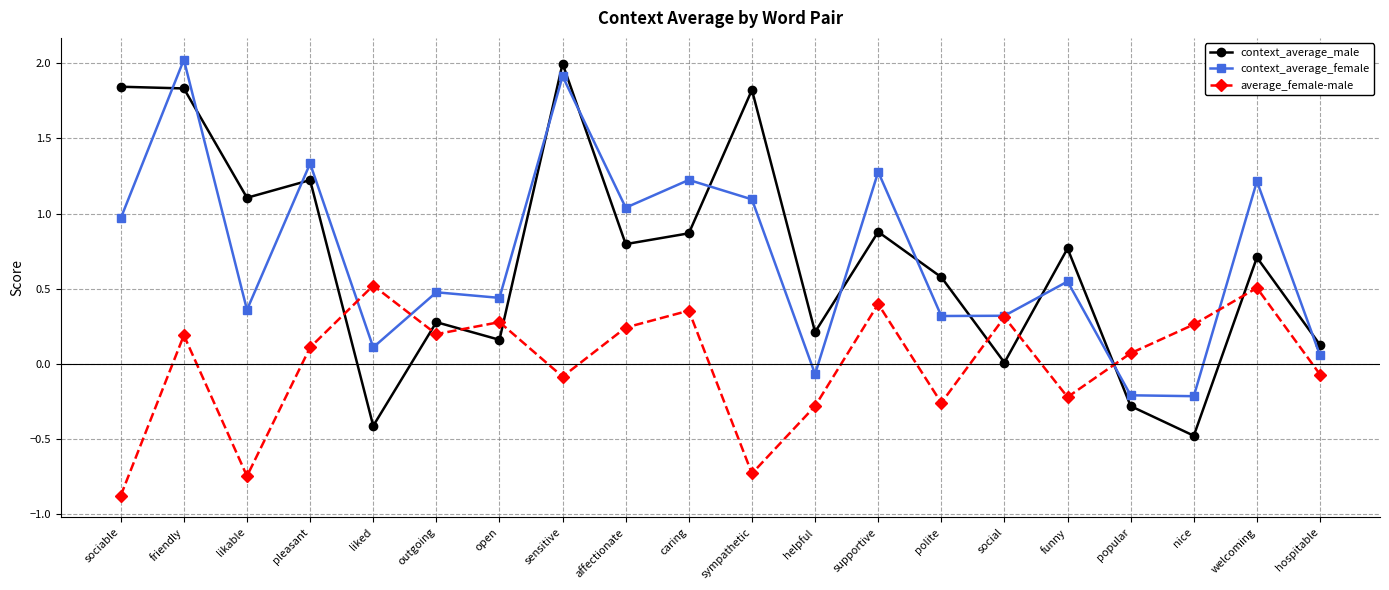

Where does the average_female-male series first go above 0?

friendly